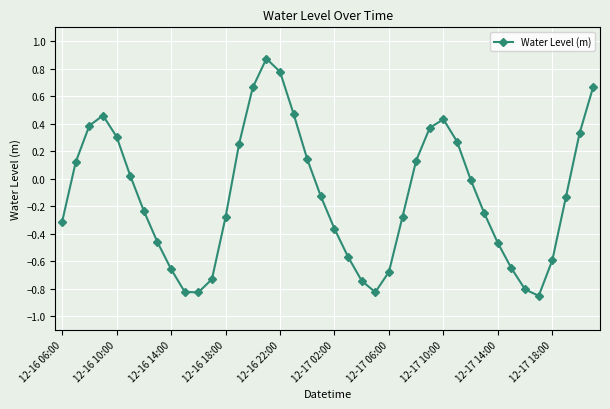

True or false: the data has more than 0 interior local peaks.

True